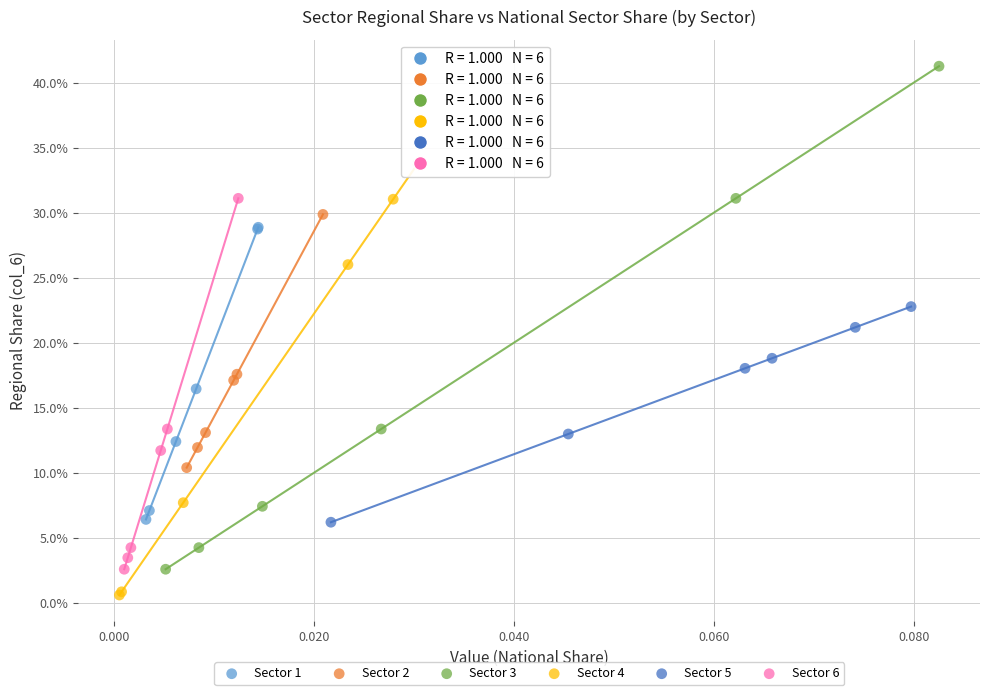

Which series contains the highest Y value?

Sector 3